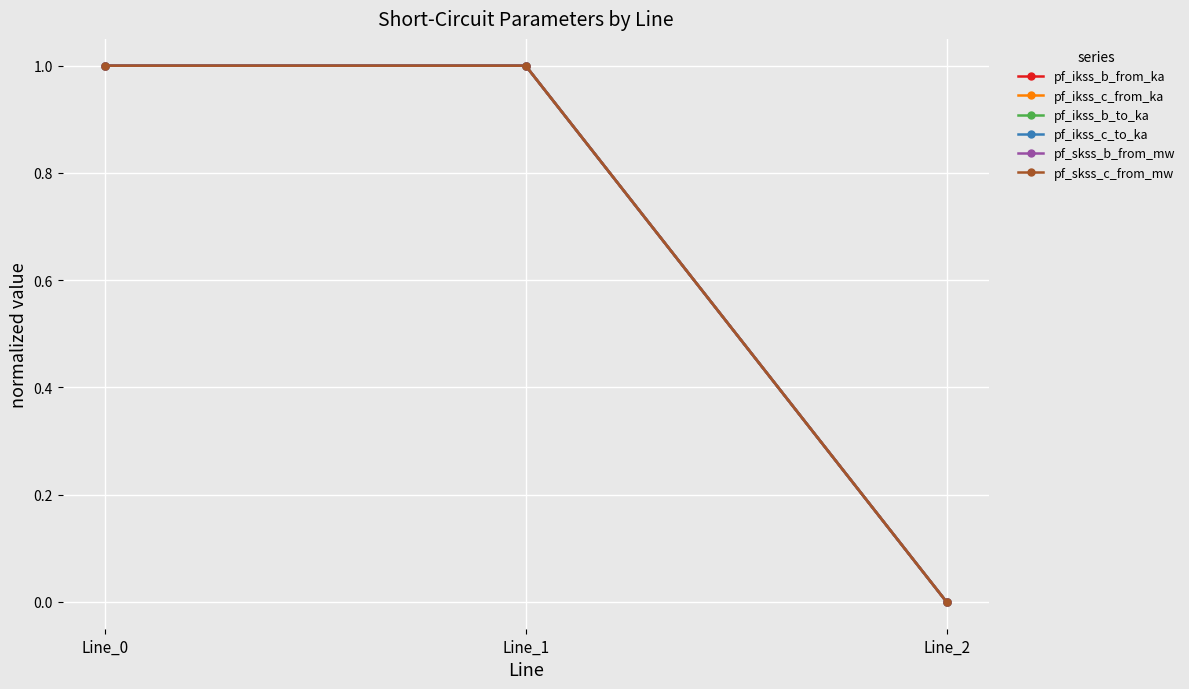

Does the chart have visible grid lines?

Yes